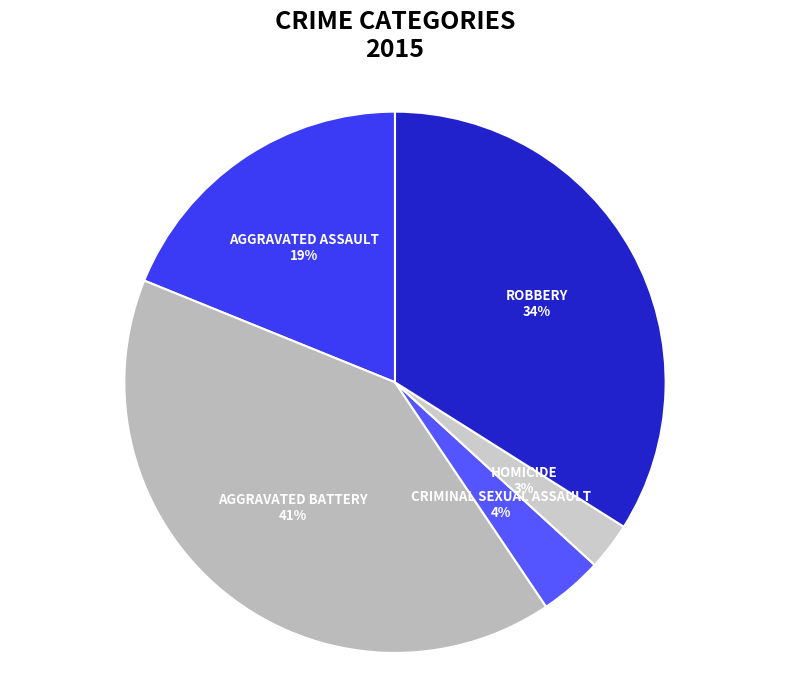

Which category has the biggest portion of the pie?

Aggravated Battery